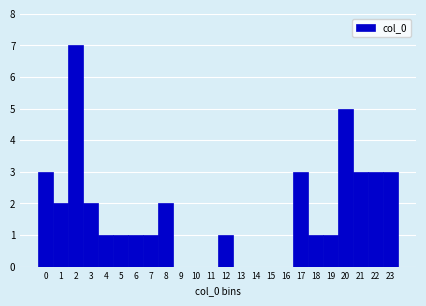

Reading left to right, transcribe all the data shown in this chart.

0=3	1=2	2=7	3=2	4=1	5=1	6=1	7=1	8=2	9=0	10=0	11=0	12=1	13=0	14=0	15=0	16=0	17=3	18=1	19=1	20=5	21=3	22=3	23=3